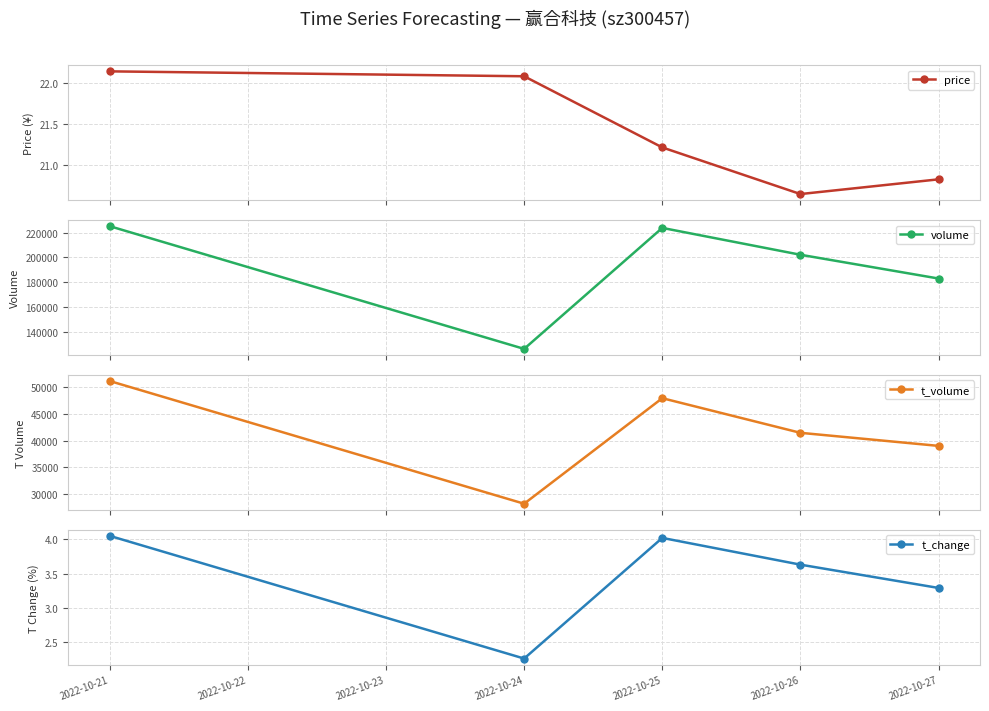

Reading left to right, transcribe all the data shown in this chart.

price: 22.1	22.1	21.2	20.6	20.8
volume: 225294.0	126022.0	223908.0	202186.0	182947.0
t_volume: 51116.0	28206.0	47910.0	41446.0	39005.0
t_change: 4.0	2.3	4.0	3.6	3.3